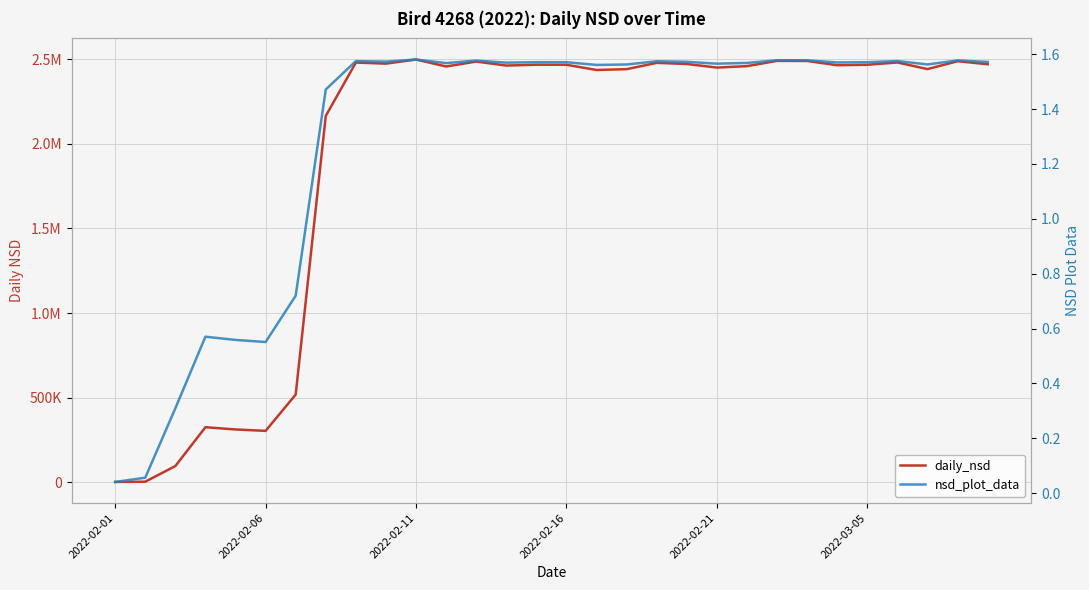

The nsd_plot_data series shows 2.2 at 16. True or false?

False